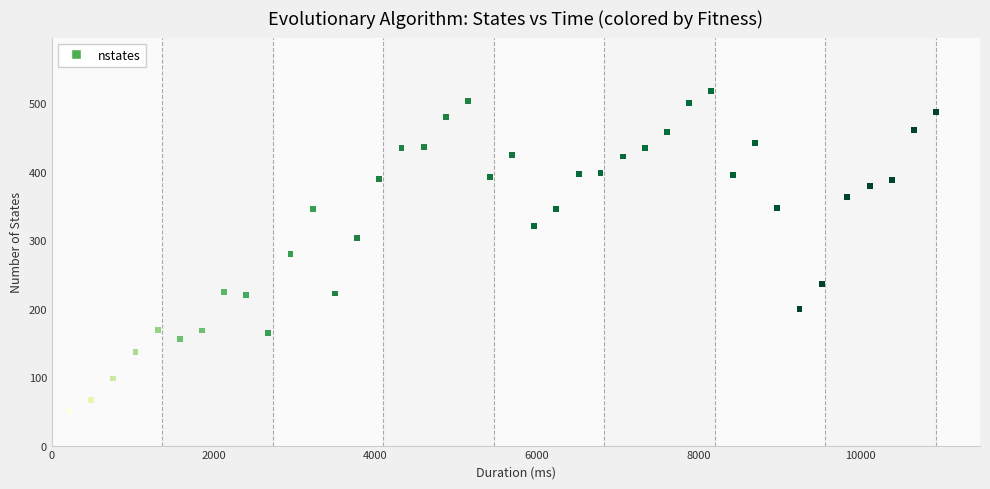

What is the range of Y values (max minus min)?

467